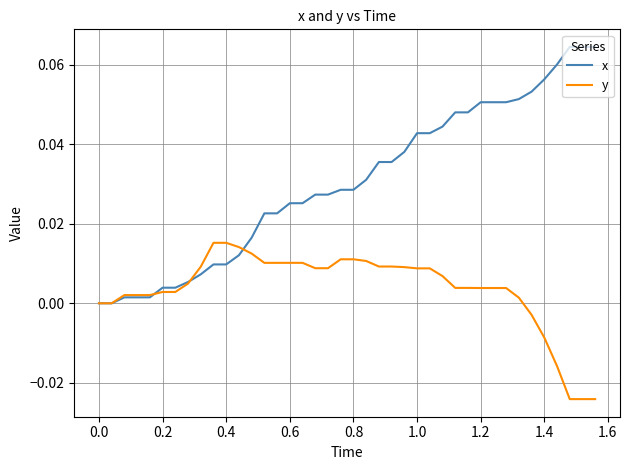

Which series has the widest spread of values?

x